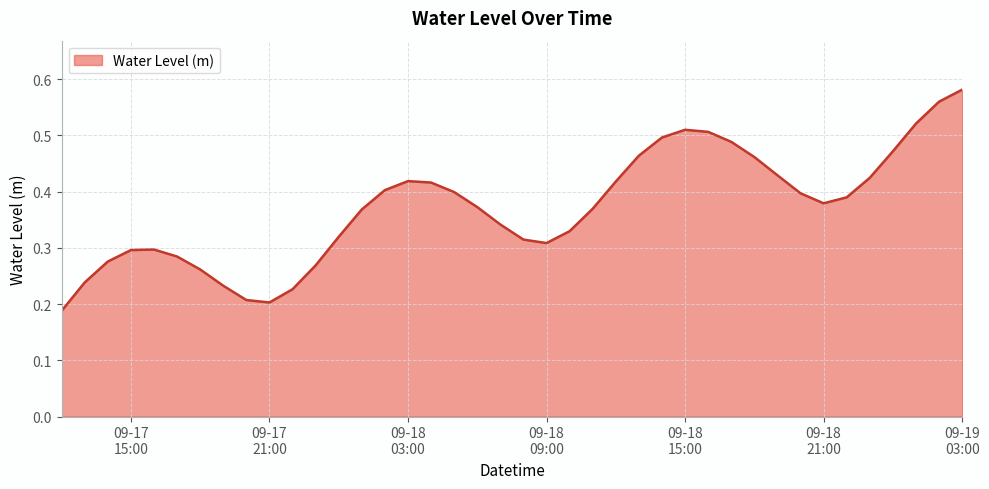

How many categories are shown in the chart?

40